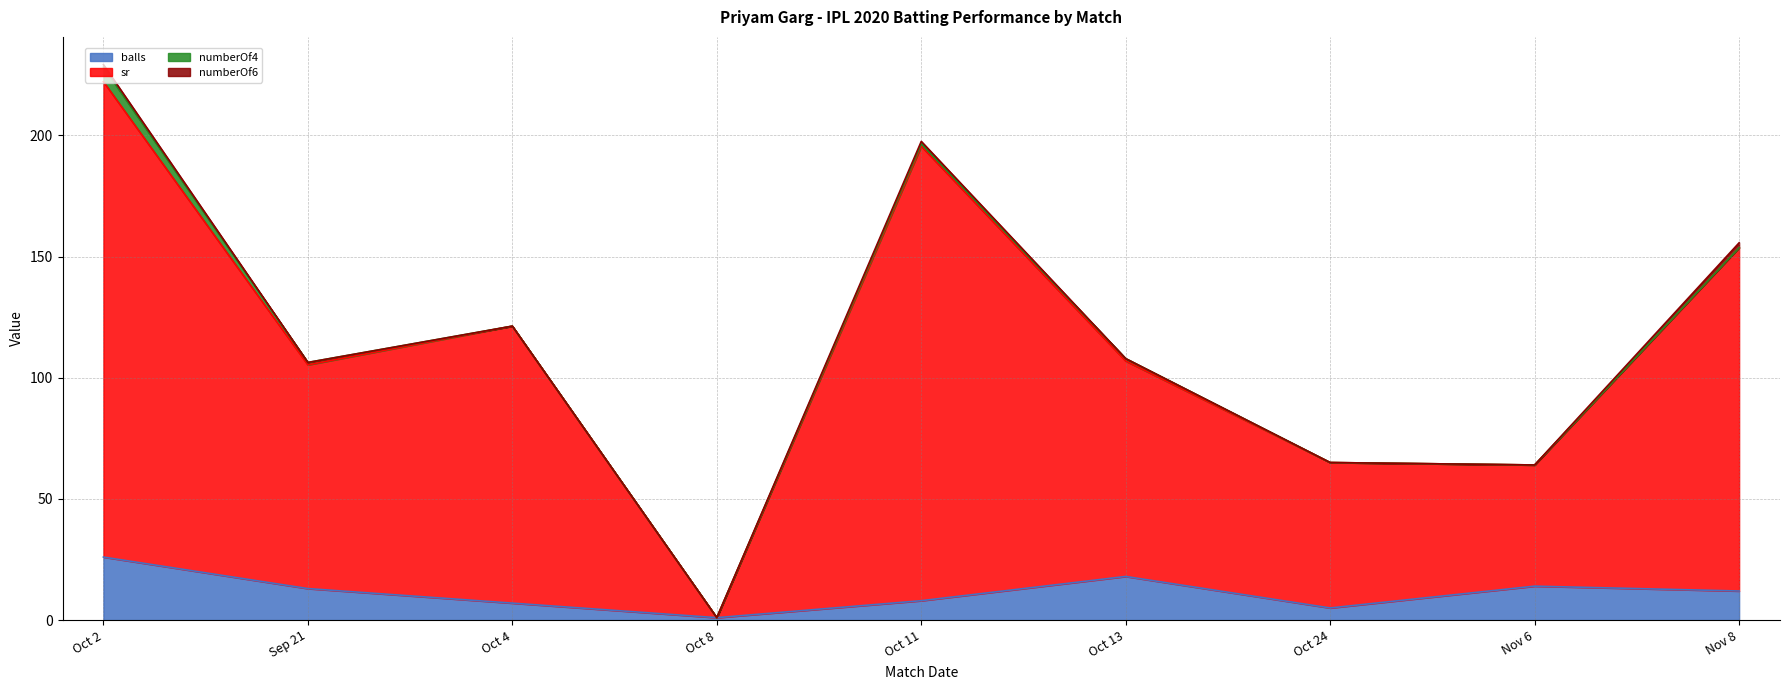

At which category is the sum across all series the highest?

Oct 2